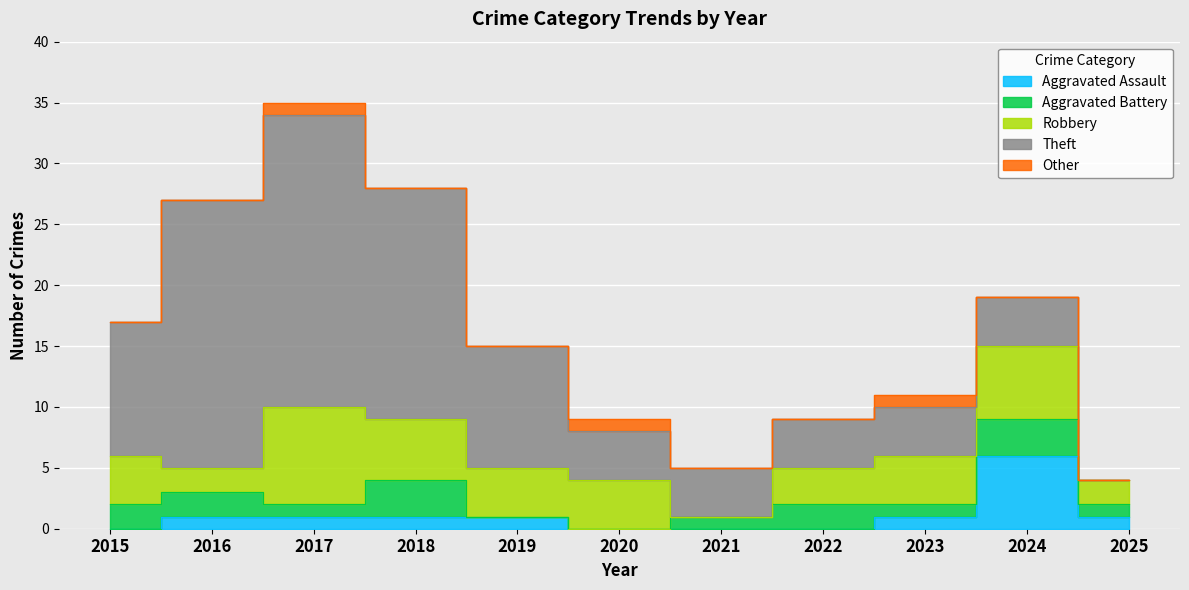

What is the total value across all series at 2017?

35